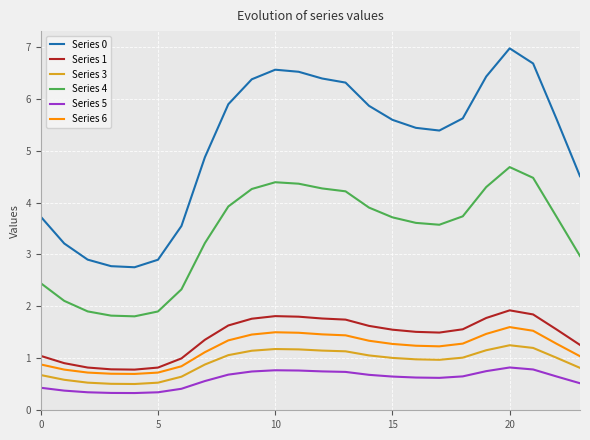

Which series has the largest total across all categories?

Series 0